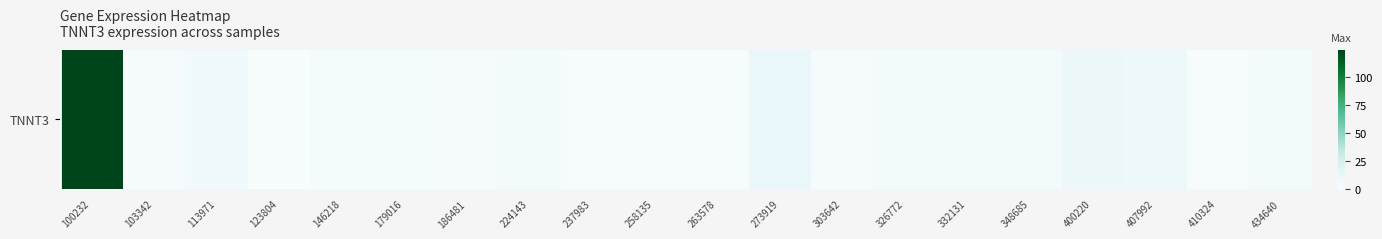

What is the difference between the second highest and minimum values?

10.6